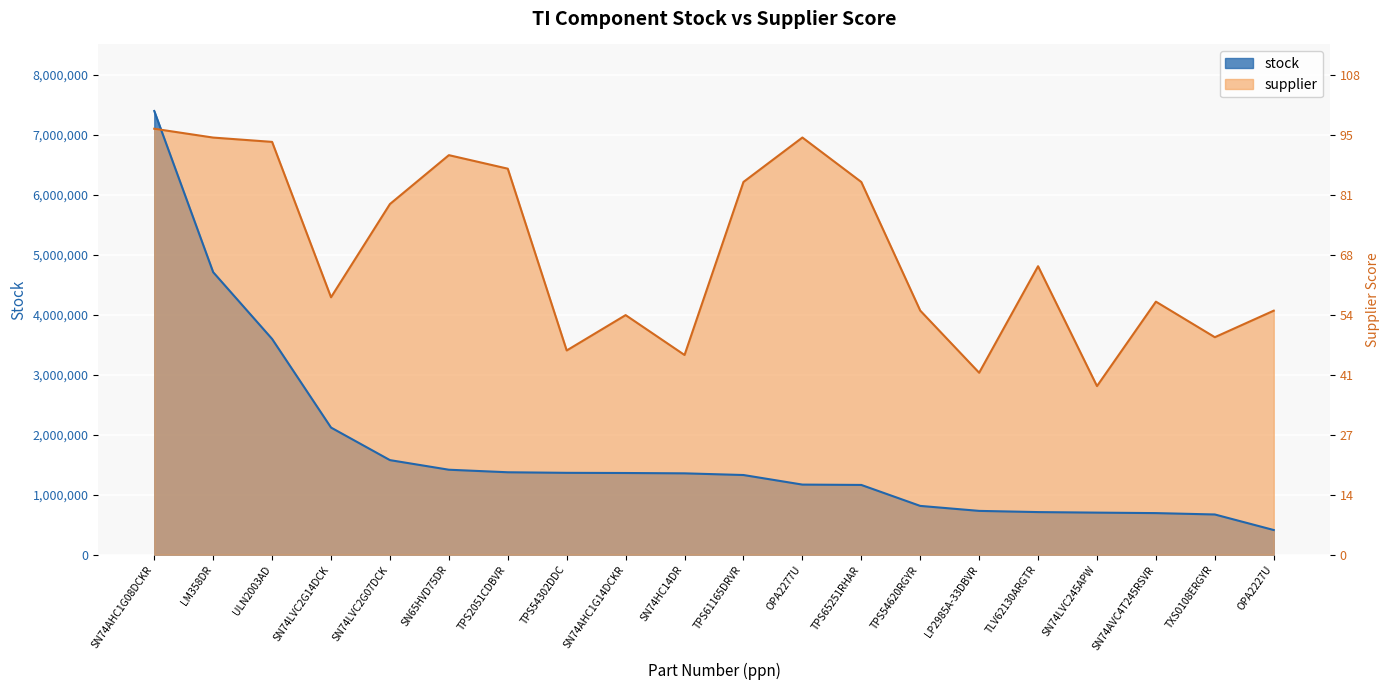

True or false: stock and supplier cross at least once.

True